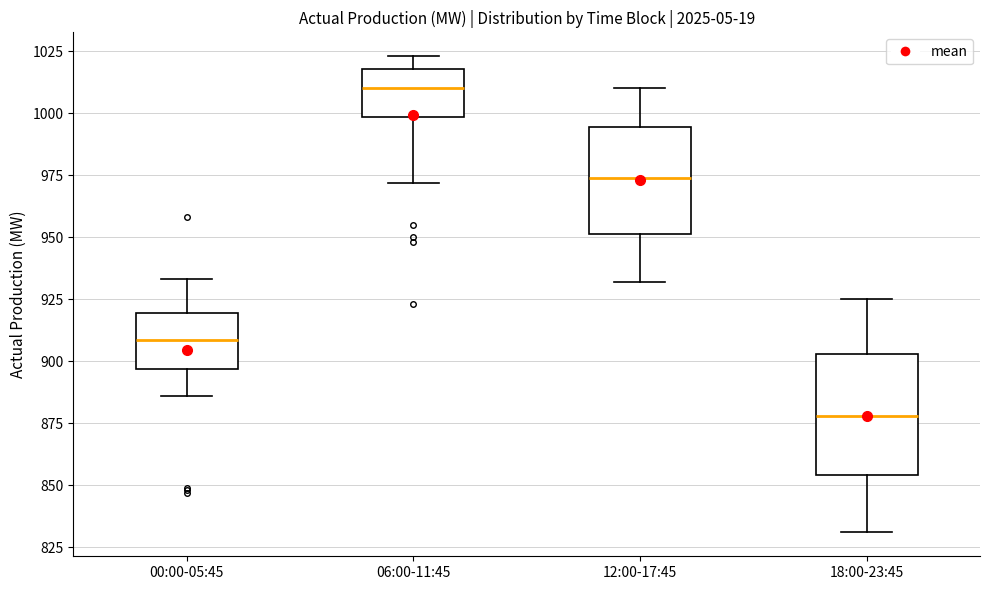

Which box is the tallest, from its lower edge to its upper edge?

18:00-23:45